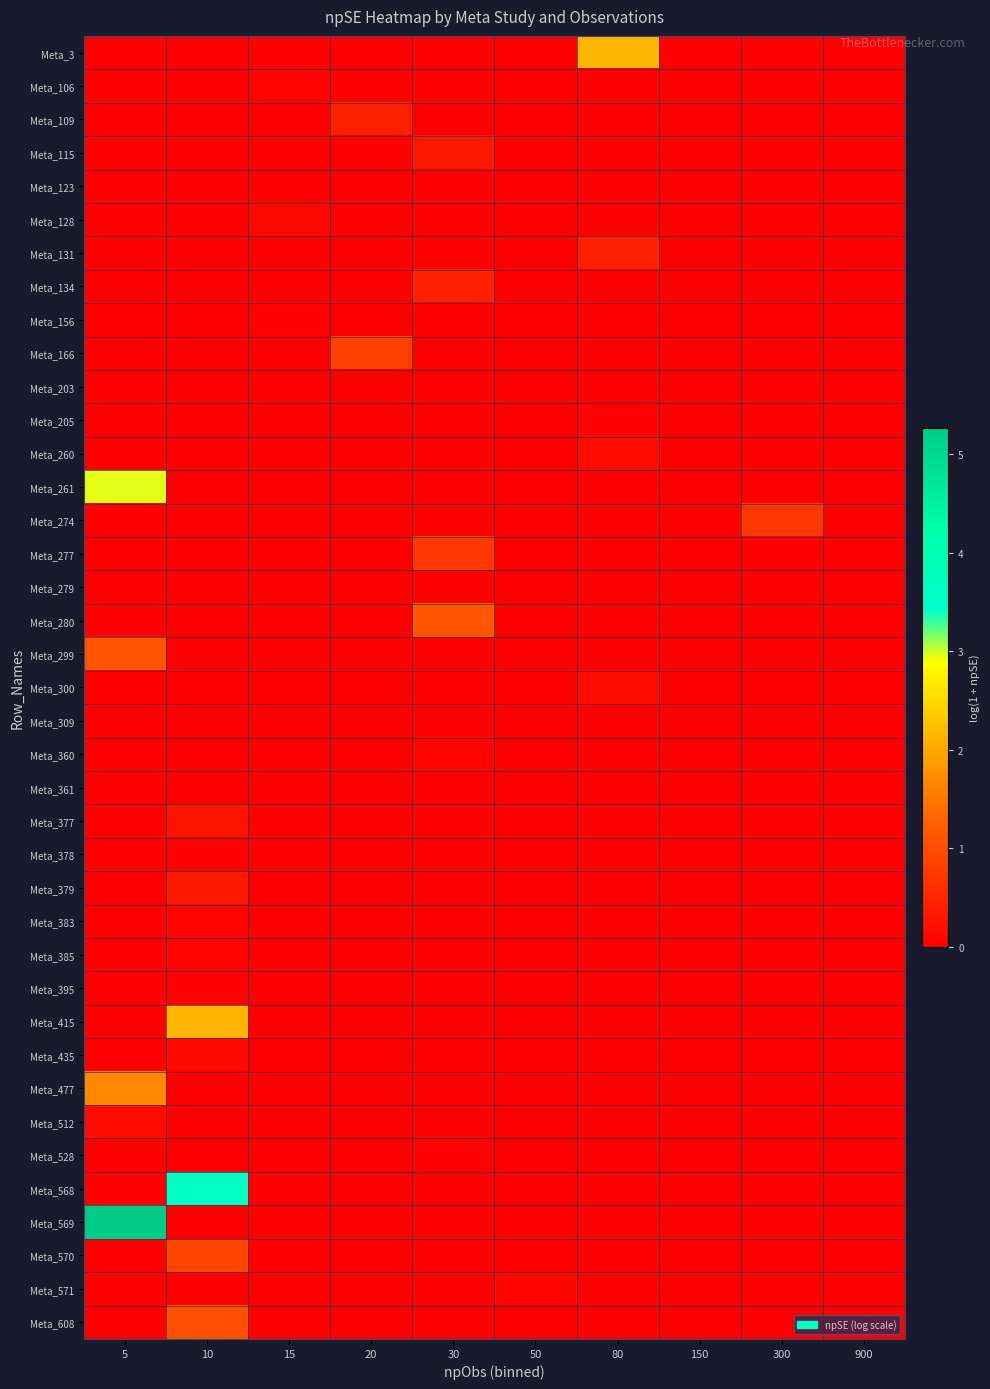

Which series has the largest range (max minus min)?

Meta_569